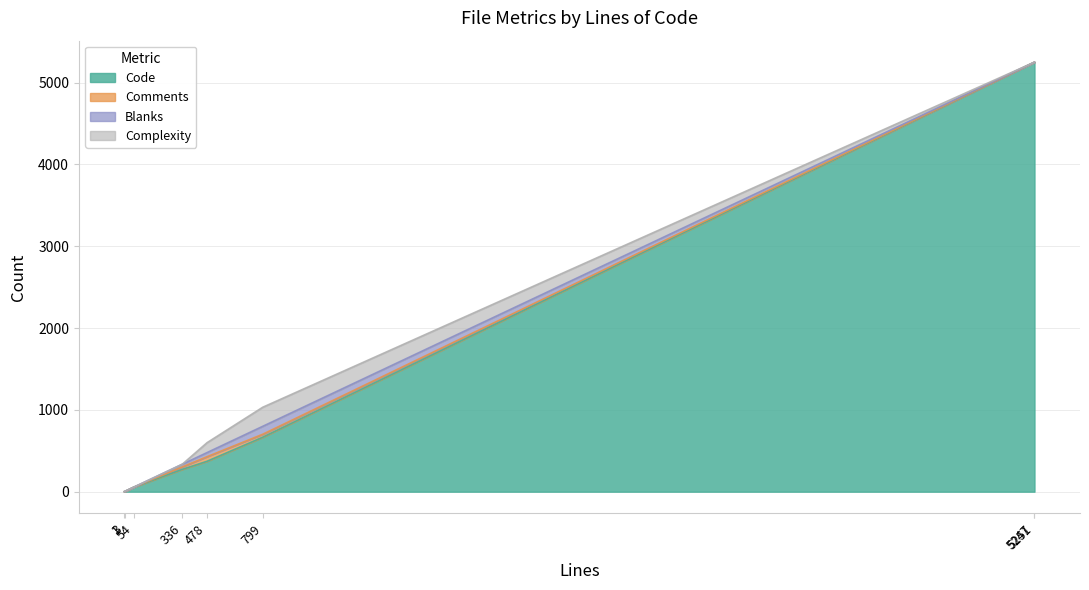

Rank the series at em_list_links.html from lowest to highest value.

Comments, Blanks, Complexity, Code